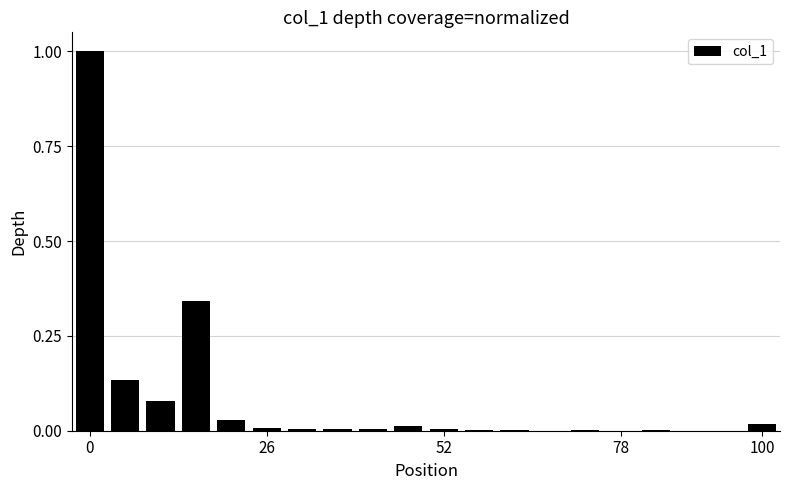

What is the maximum value shown in the chart?

1.0